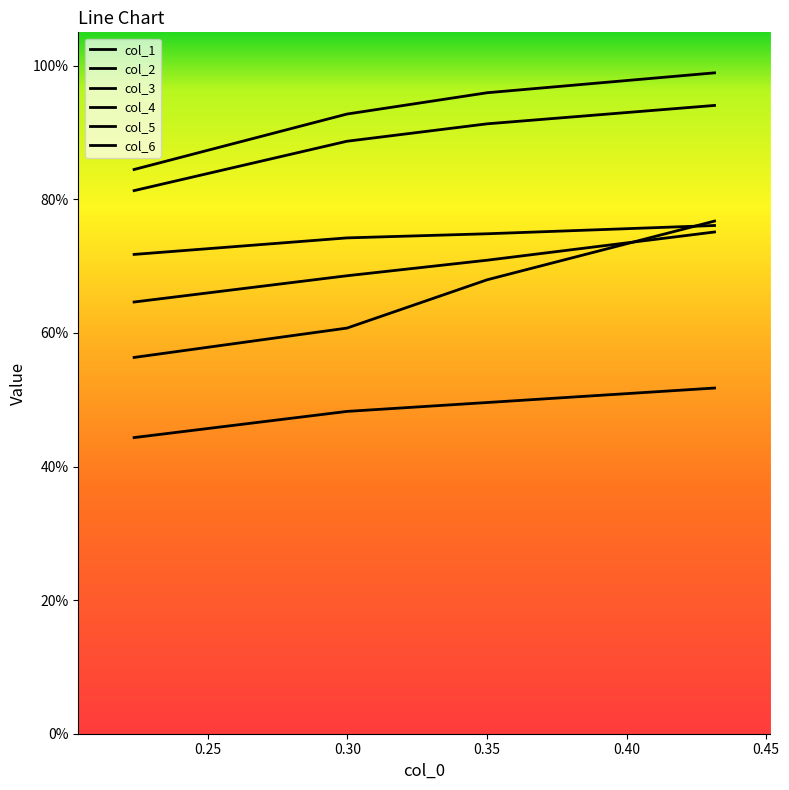

Rank the series by their maximum value, from highest to lowest.

col_2, col_6, col_1, col_5, col_3, col_4